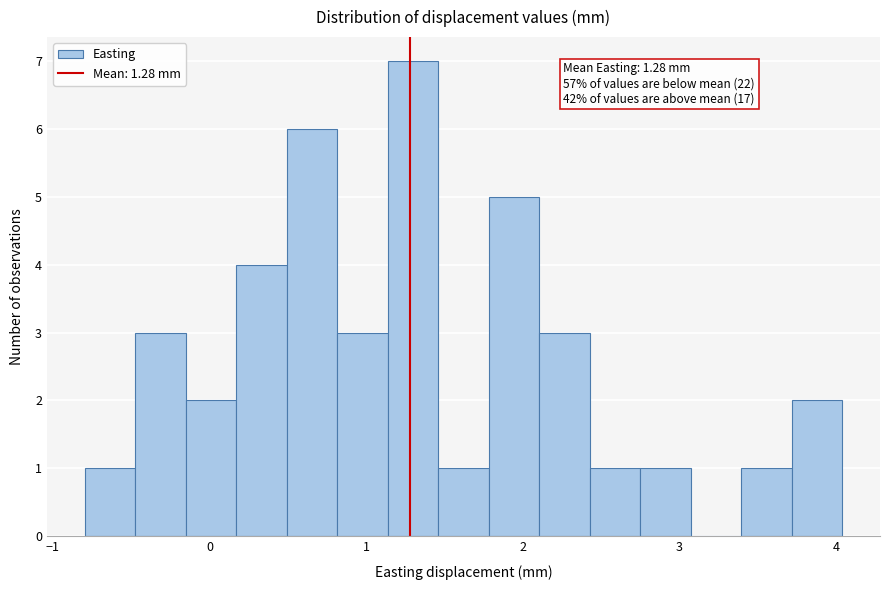

Around what value on the x-axis is the tallest bar? Give the approximate position of its centre, as read against the axis.

1.3